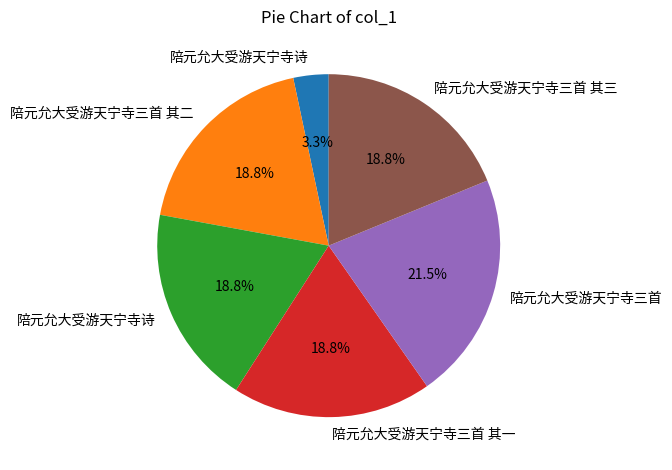

Is there a majority slice in this chart?

No